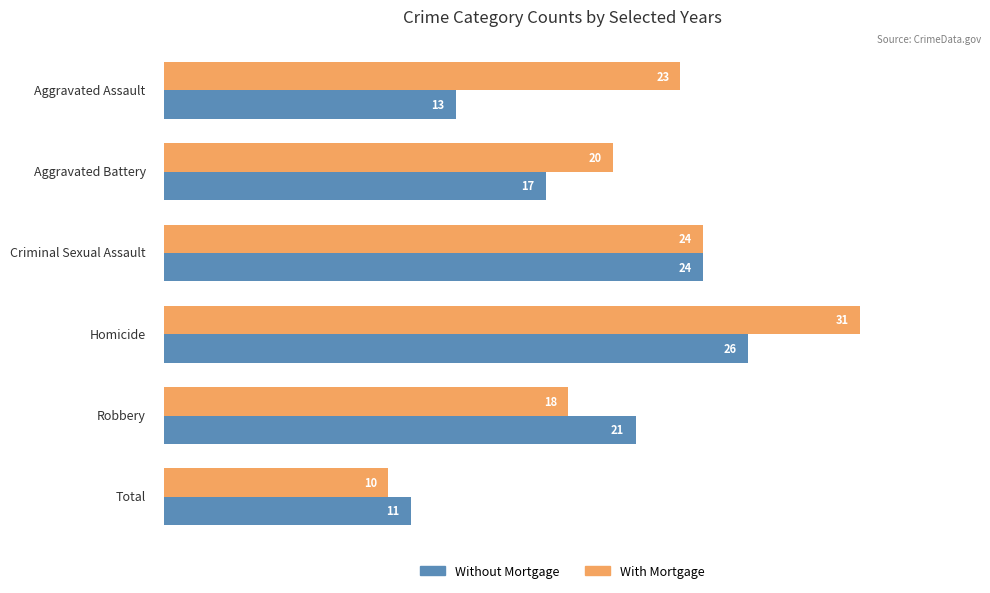

What is the average value of the Without Mortgage series?

19